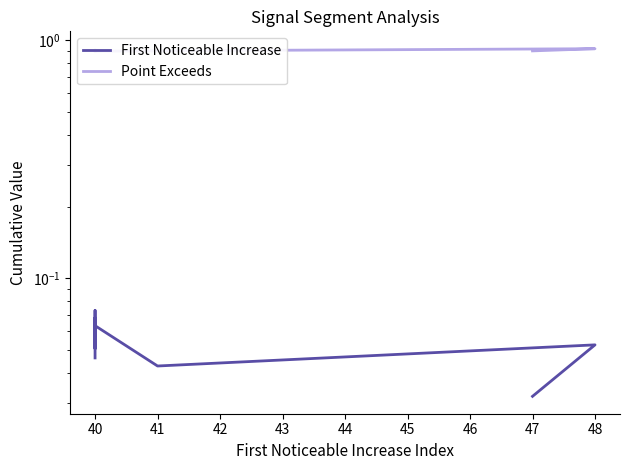

At which category does Point Exceeds reach its first local peak?

40